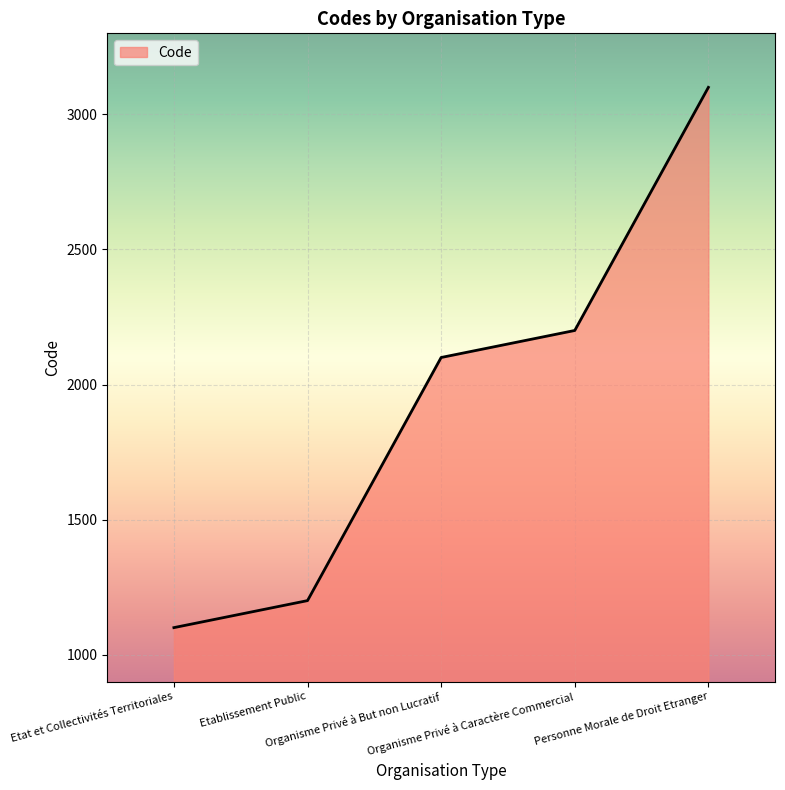

What position from the left is Etablissement Public?

2